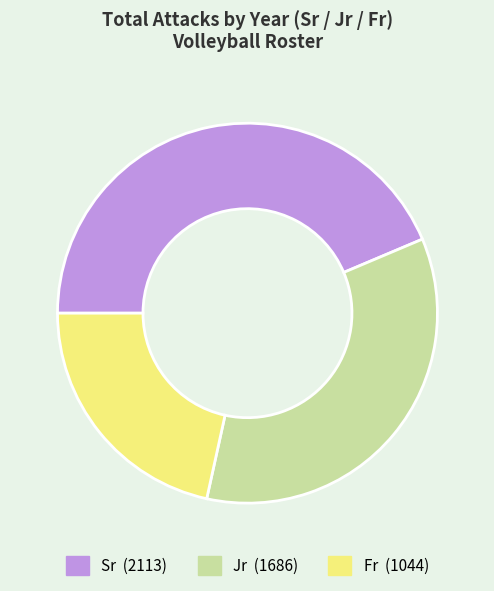

Is there any slice that represents more than half of the pie?

No